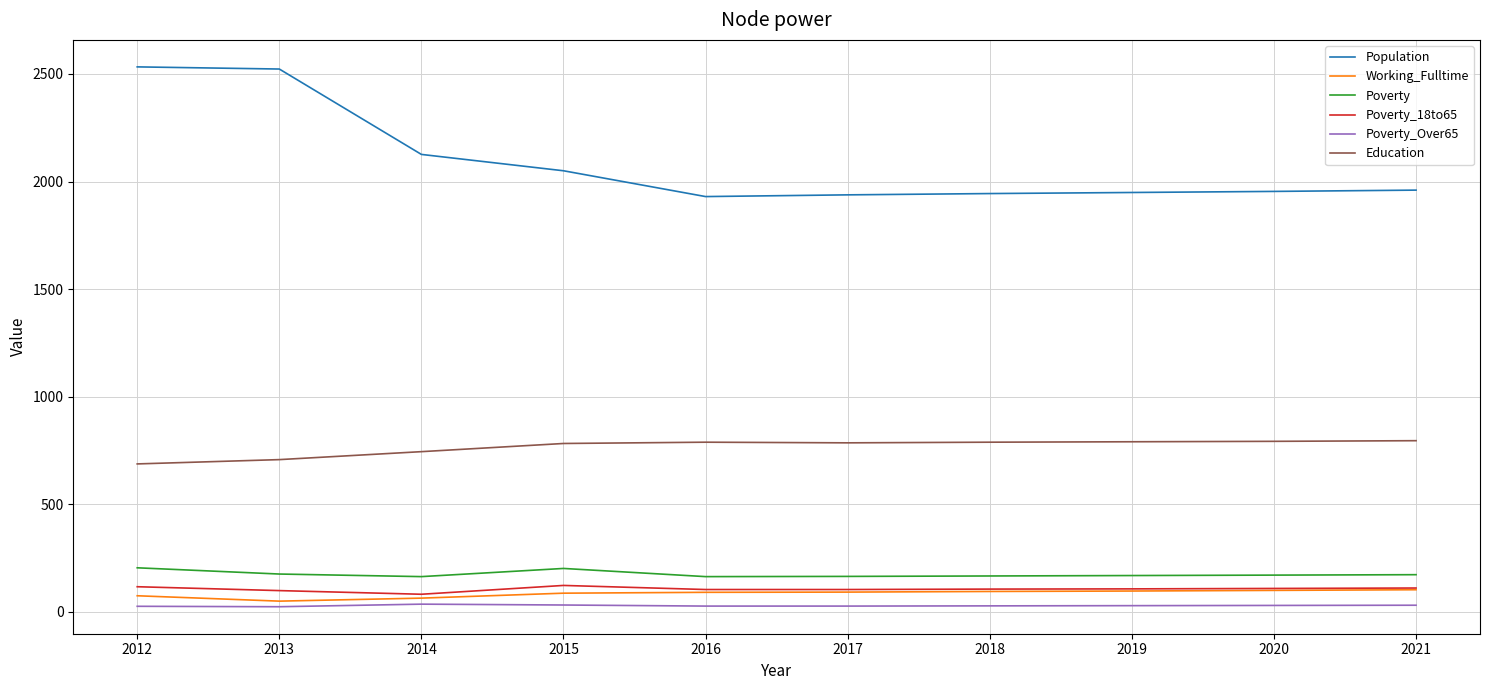

How many lines are shown in the chart?

6